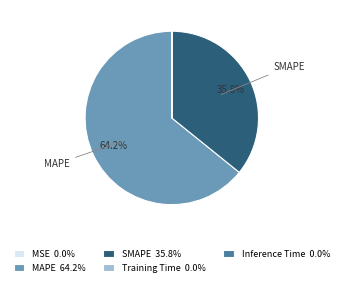

Does any single category account for the majority?

Yes